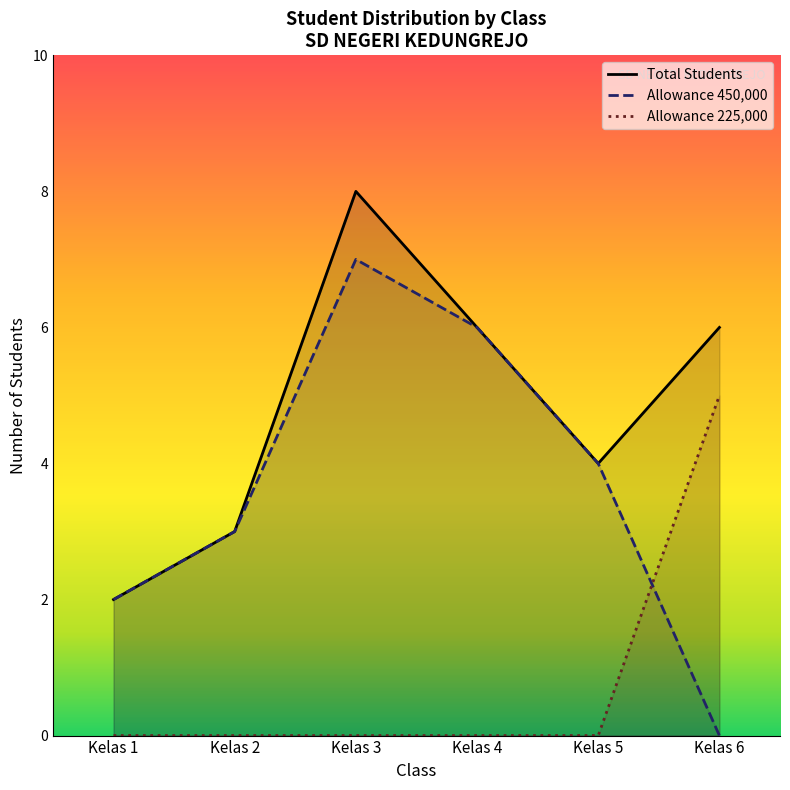

What is the average value of the Kelas 6 series?

6